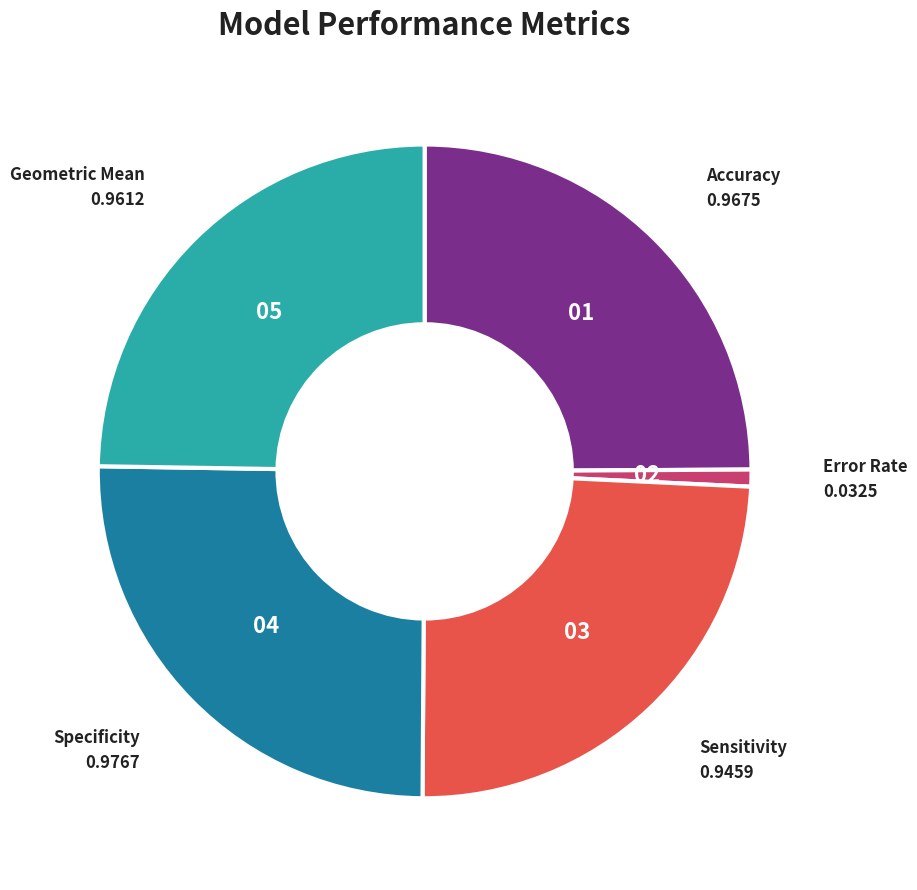

Does any single category account for the majority?

No